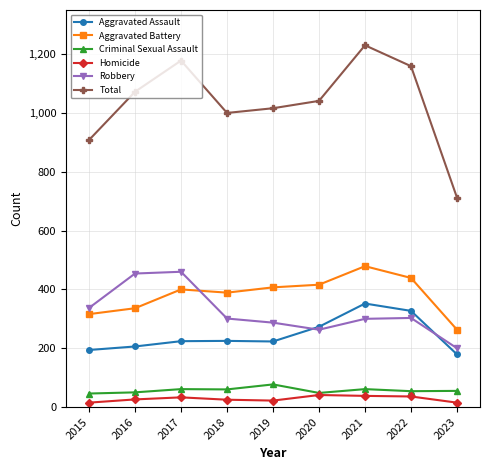

What is the approximate value of Total at 2020, to the nearest 50?

1050